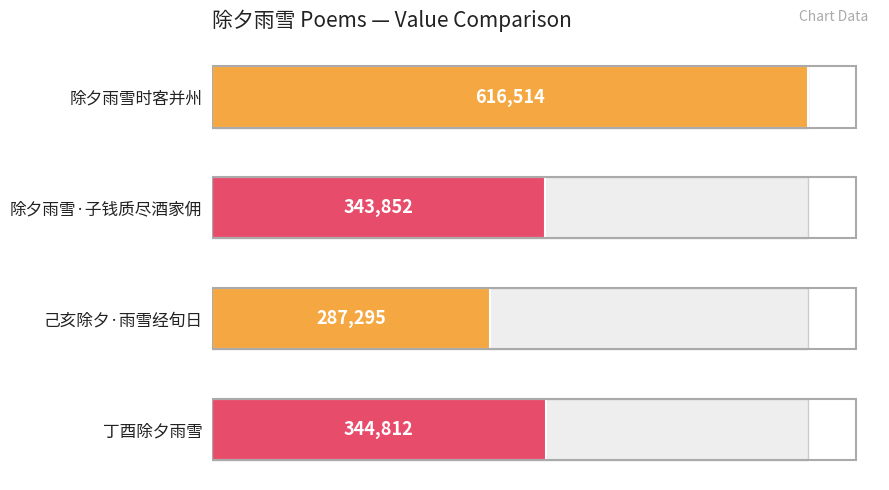

The chart shows a value of 344812 at 丁酉除夕雨雪. True or false?

True